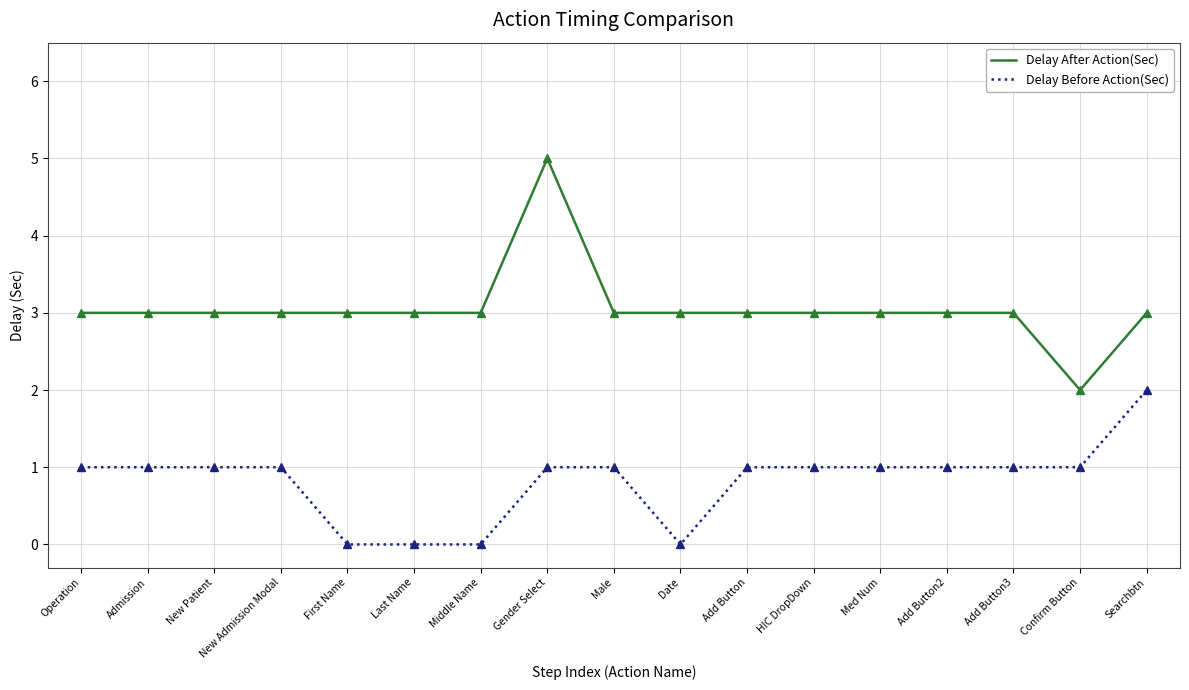

What is the total value across all series at Date?

3